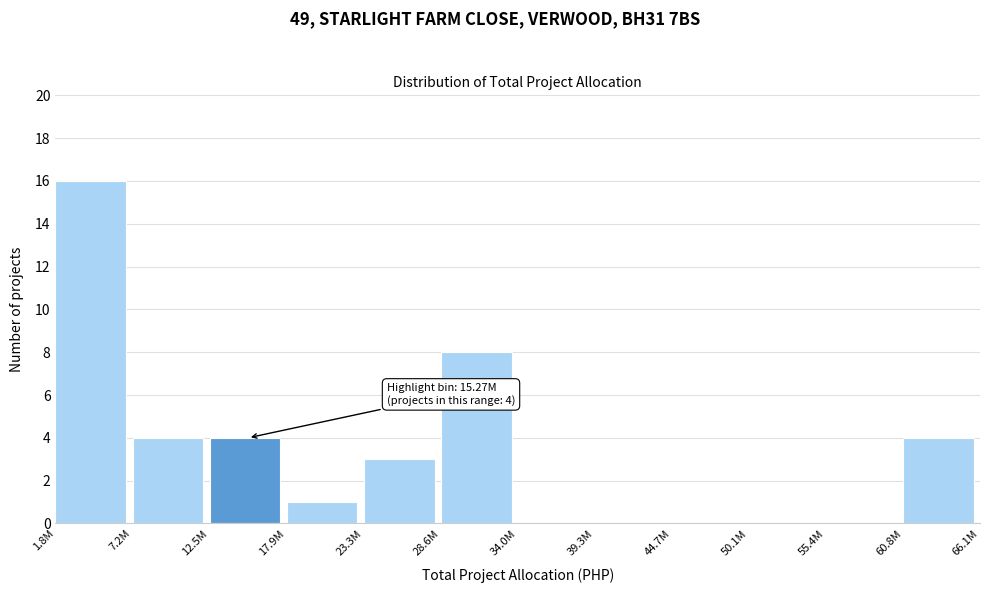

Reading left to right, list all the values displayed in this chart.

1.8M=16	7.2M=4	12.5M=4	17.9M=1	23.3M=3	28.6M=8	34.0M=0	39.3M=0	44.7M=0	50.1M=0	55.4M=0	60.8M=4